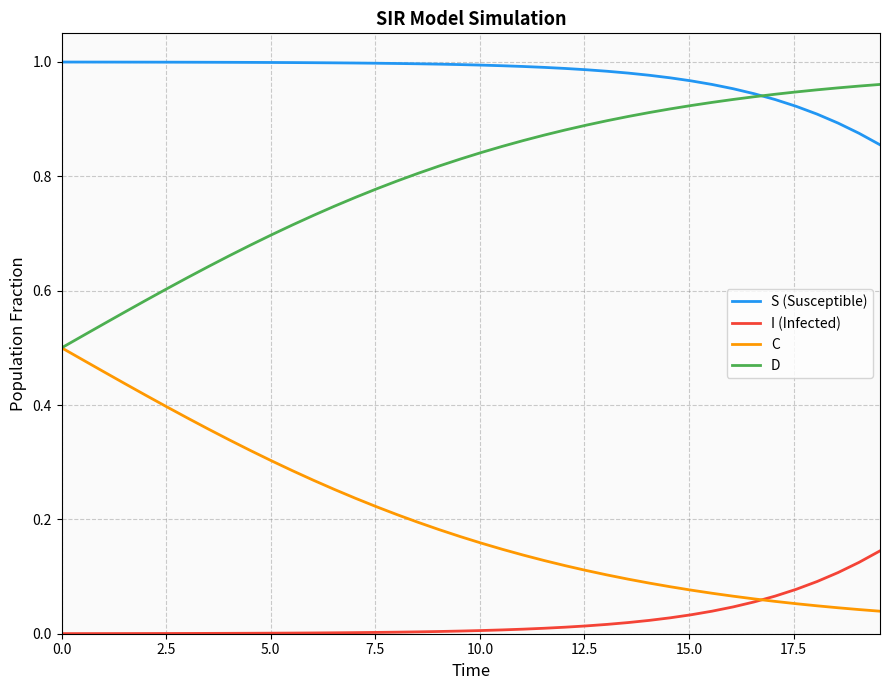

List the series in order of their overall mean, highest first.

S (Susceptible), D, C, I (Infected)